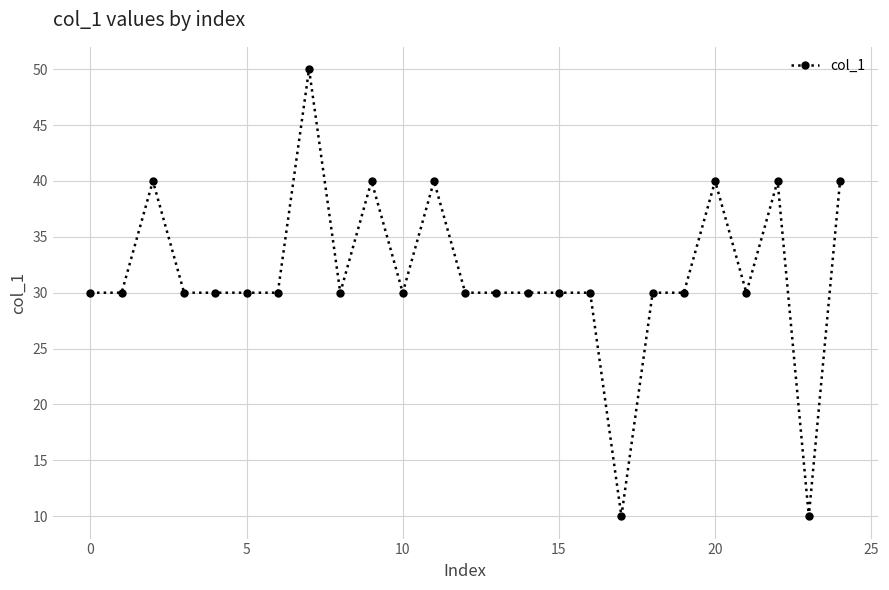

What is the value of the 21st point from the left?

40